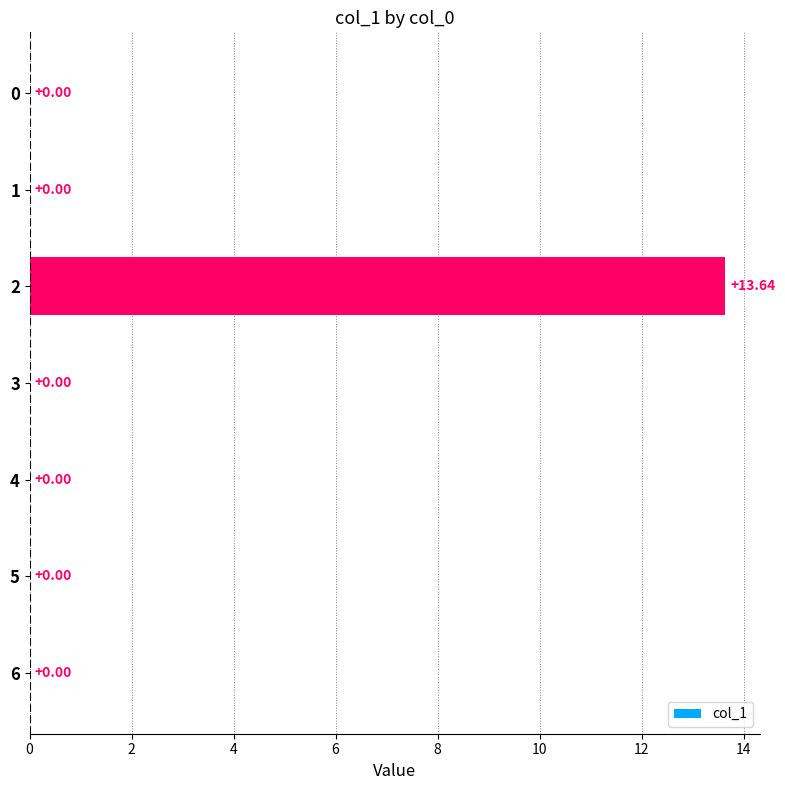

True or false: the data shows 23.0 at 4.

False